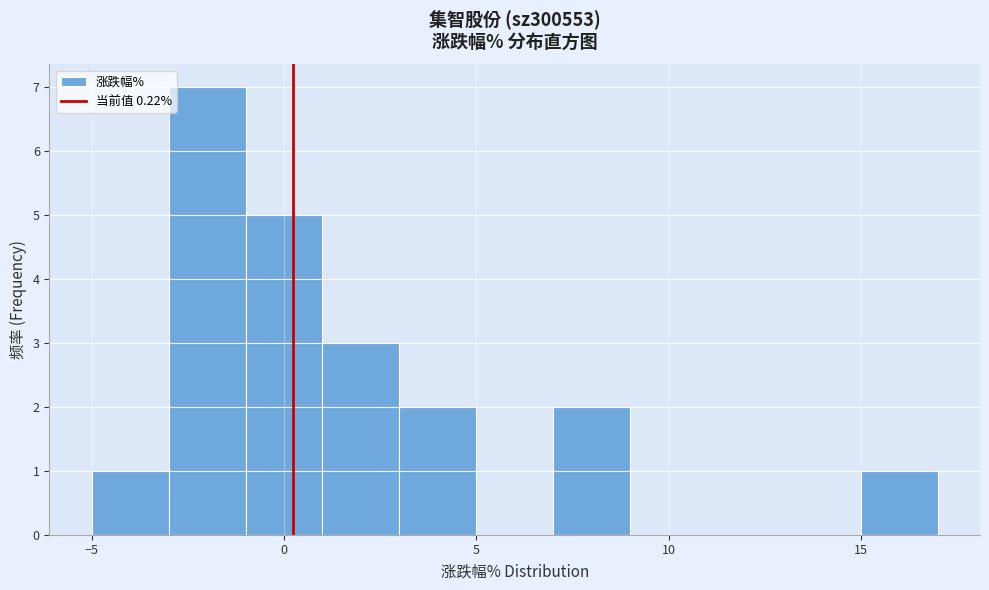

What is the height of the bar covering -1 to 1 on the x-axis? The values are not printed on the chart, so give them approximately, as read against the axis.

5